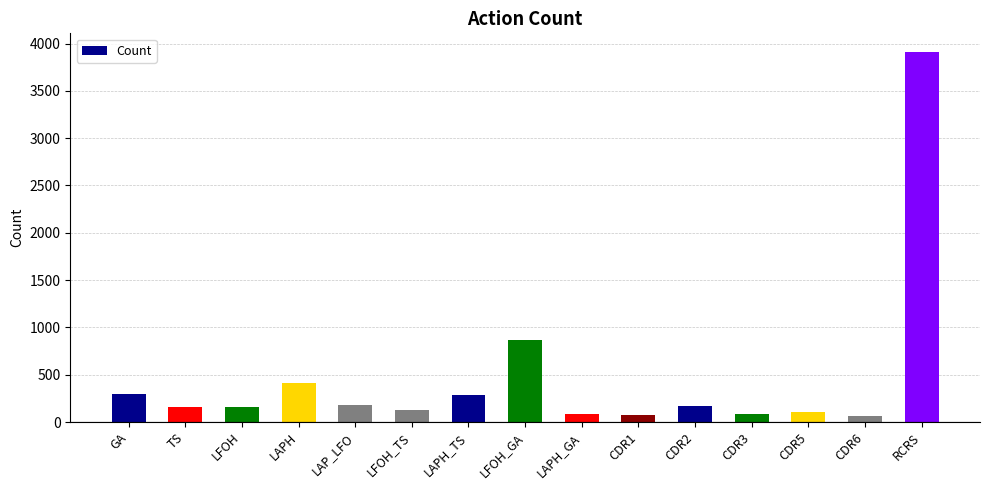

What is the label of the 1st bar from the right?

RCRS